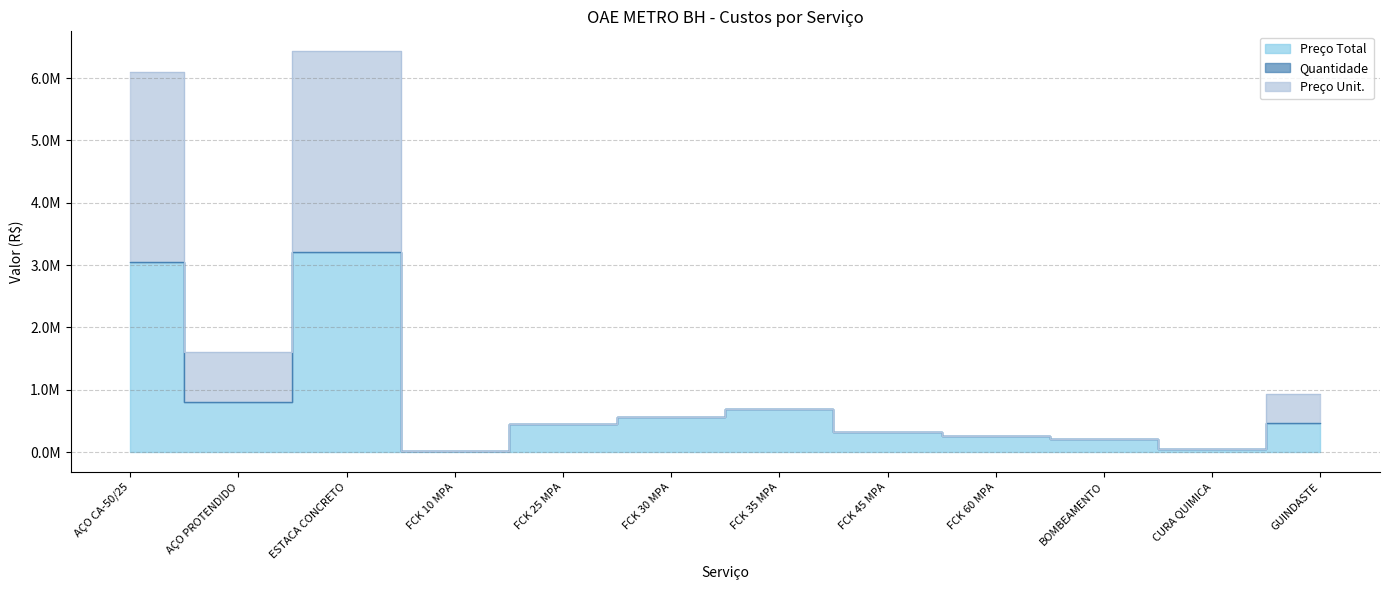

Between AÇO PROTENDIDO and FCK 35 MPA, which series saw the biggest shift?

Preço Unit.